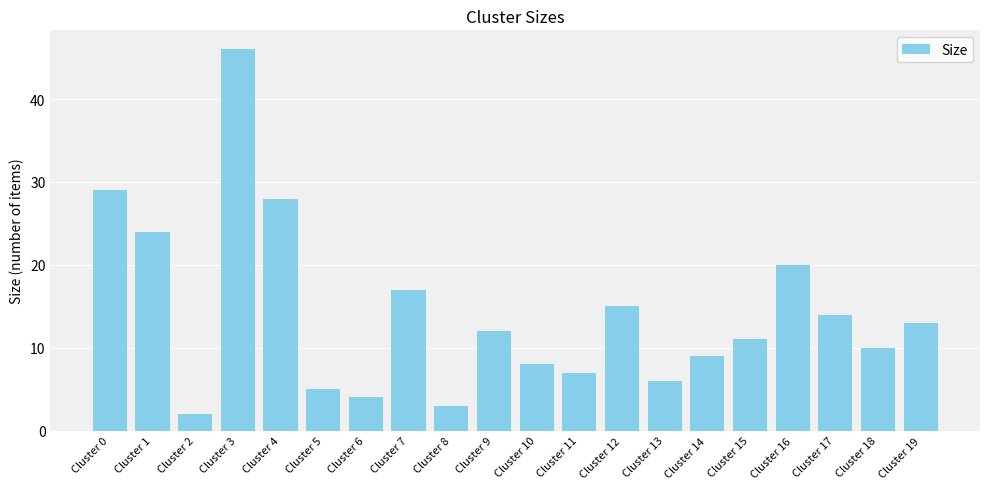

Reading right to left, what are all the values shown in this chart?

Cluster 19=13	Cluster 18=10	Cluster 17=14	Cluster 16=20	Cluster 15=11	Cluster 14=9	Cluster 13=6	Cluster 12=15	Cluster 11=7	Cluster 10=8	Cluster 9=12	Cluster 8=3	Cluster 7=17	Cluster 6=4	Cluster 5=5	Cluster 4=28	Cluster 3=46	Cluster 2=2	Cluster 1=24	Cluster 0=29